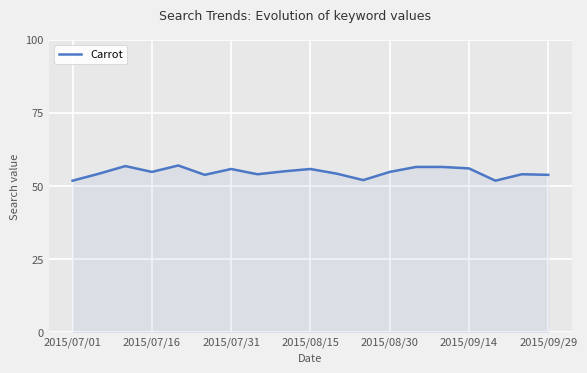

What is the difference between the maximum and minimum values?

5.2